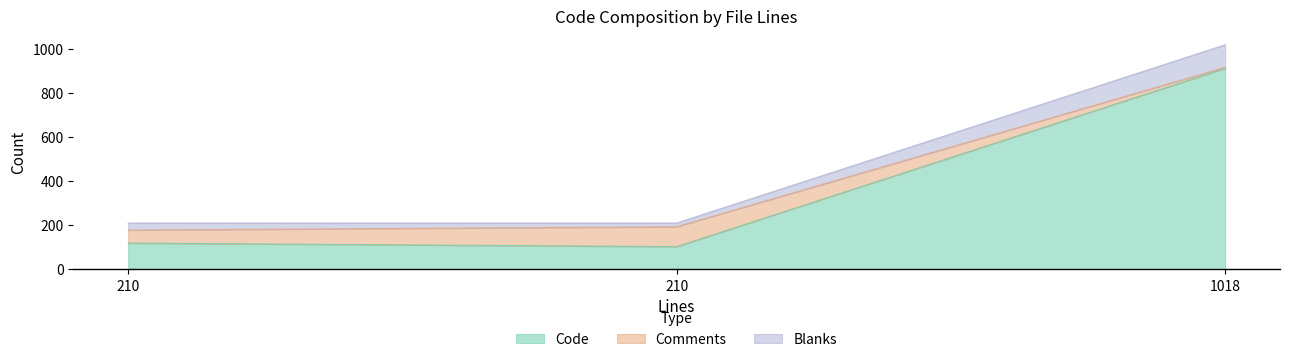

What are all the series names shown in the legend?

Code, Comments, Blanks